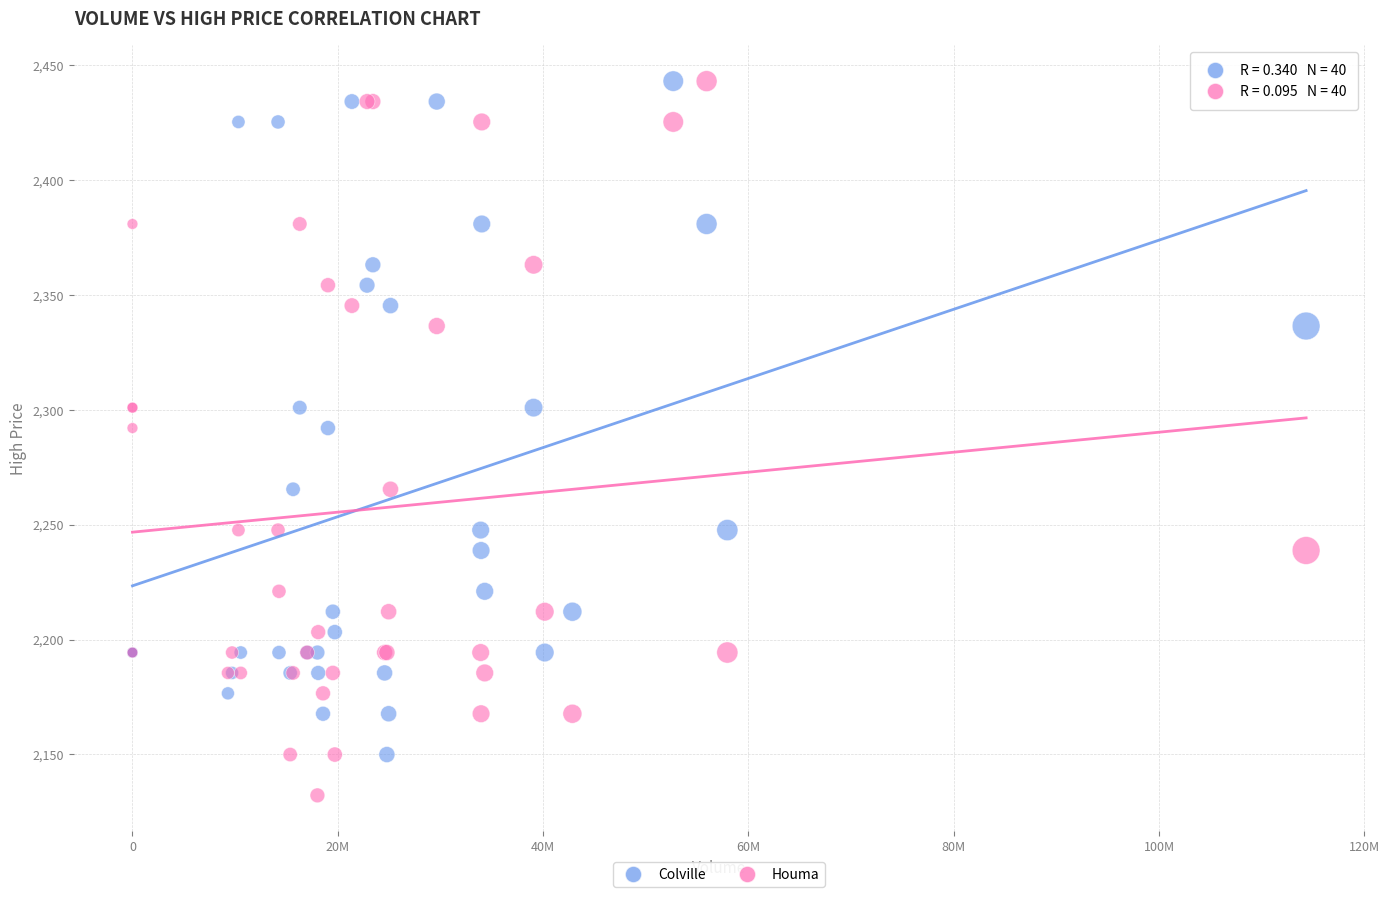

What is the X range (max minus min) for the scatter plot?

114324897.0